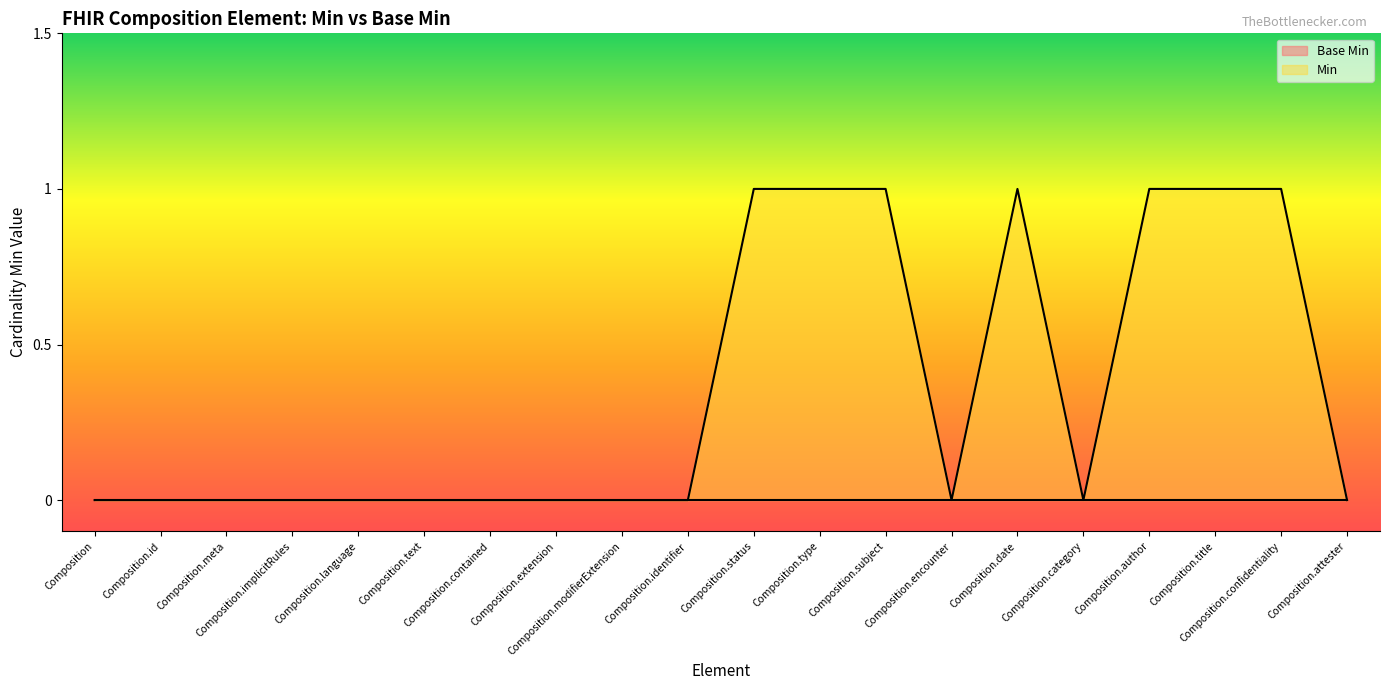

The chart shows a value of 1 at Composition.status. True or false?

True